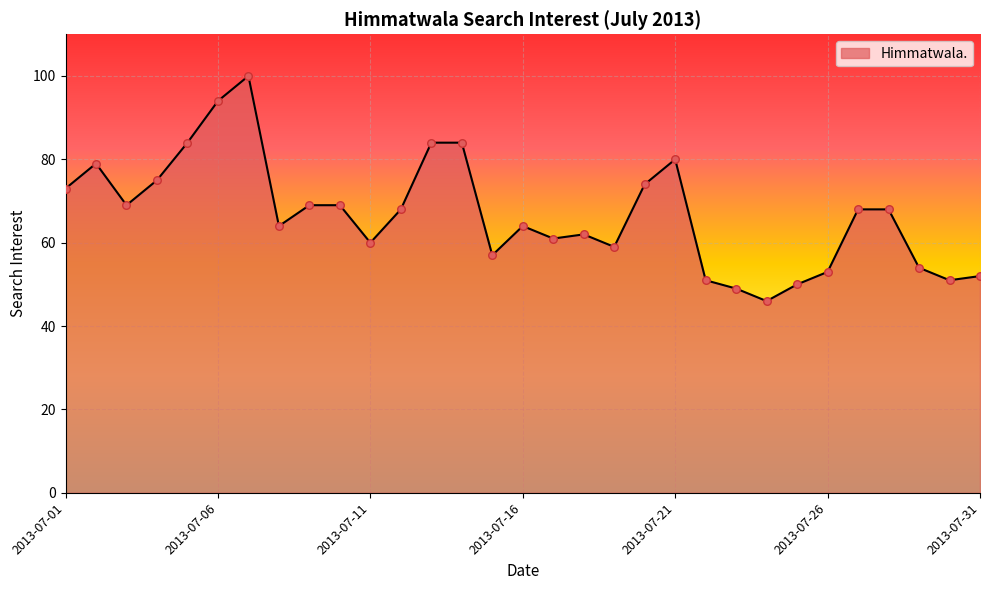

What is the smallest value displayed?

46